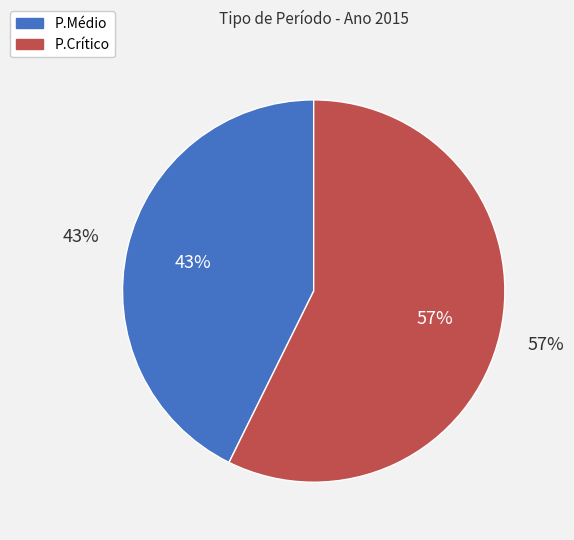

Is there a majority slice in this chart?

Yes